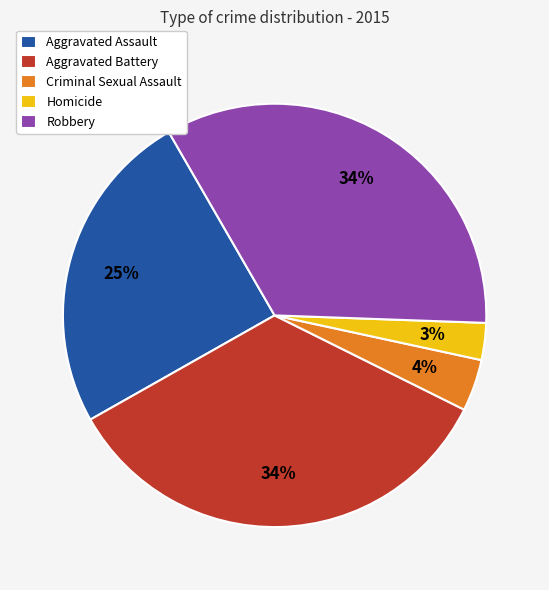

True or false: Aggravated Assault accounts for 16% of the total.

False